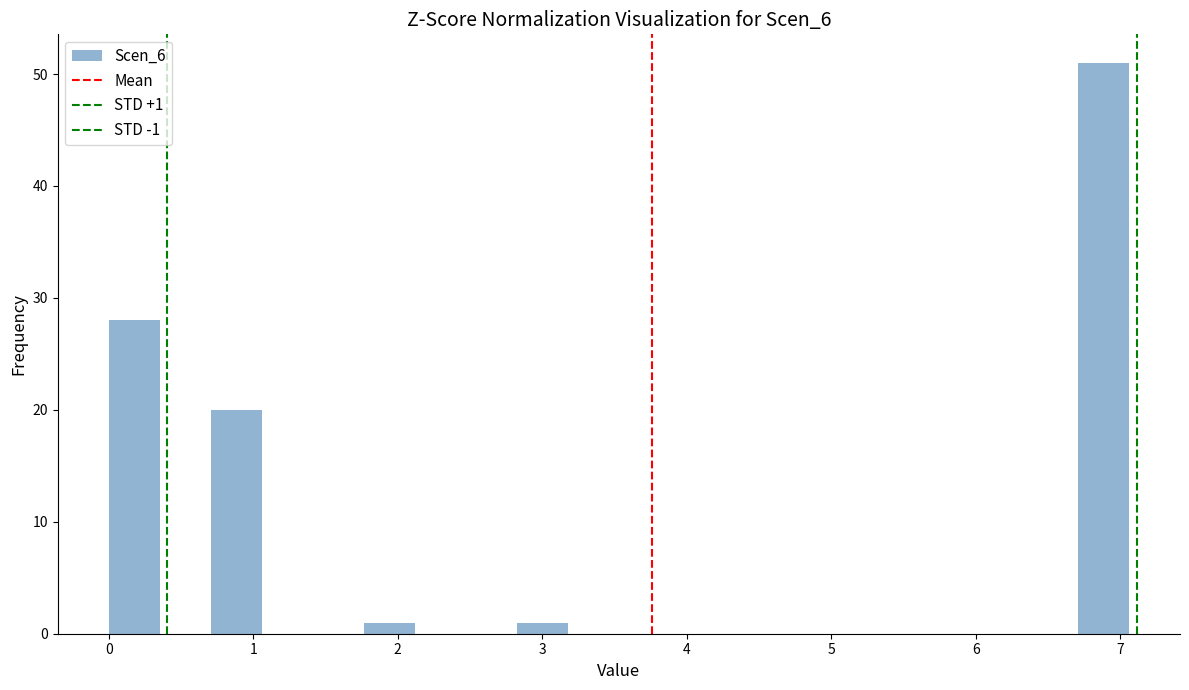

Around what value on the x-axis is the tallest bar? Give the approximate position of its centre, as read against the axis.

6.9